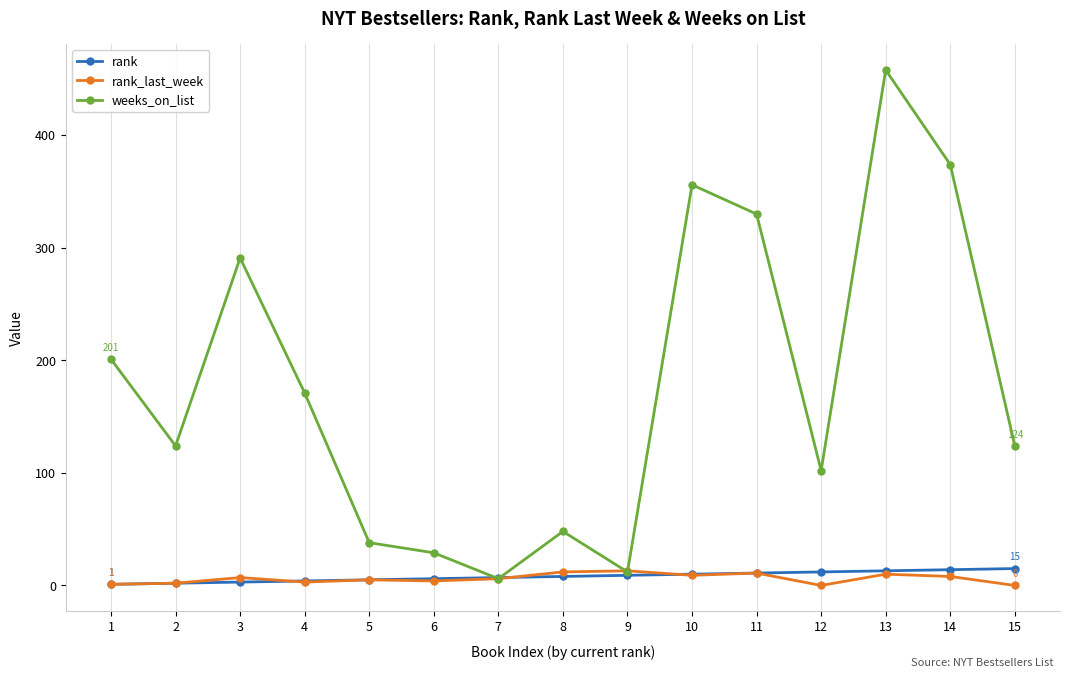

Which category has the lowest value in the weeks_on_list series?

7